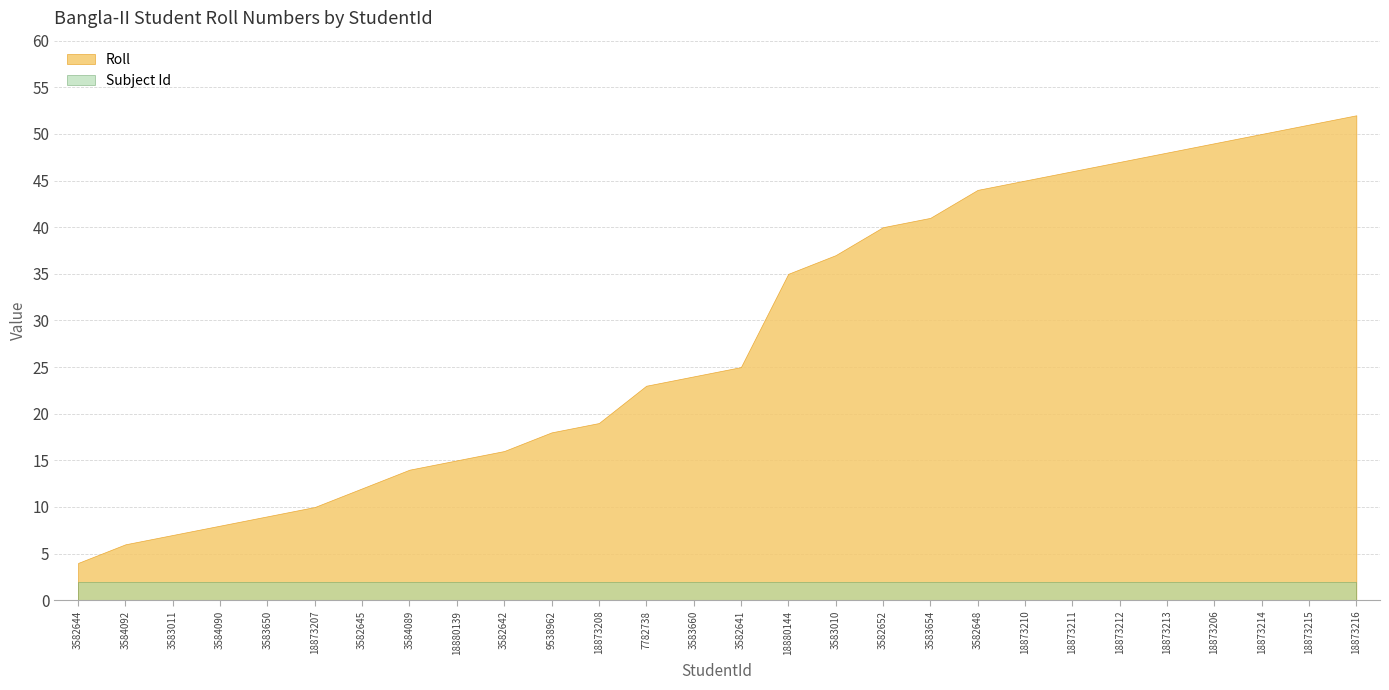

Which series changed the most between 18873207 and 18873215?

Roll